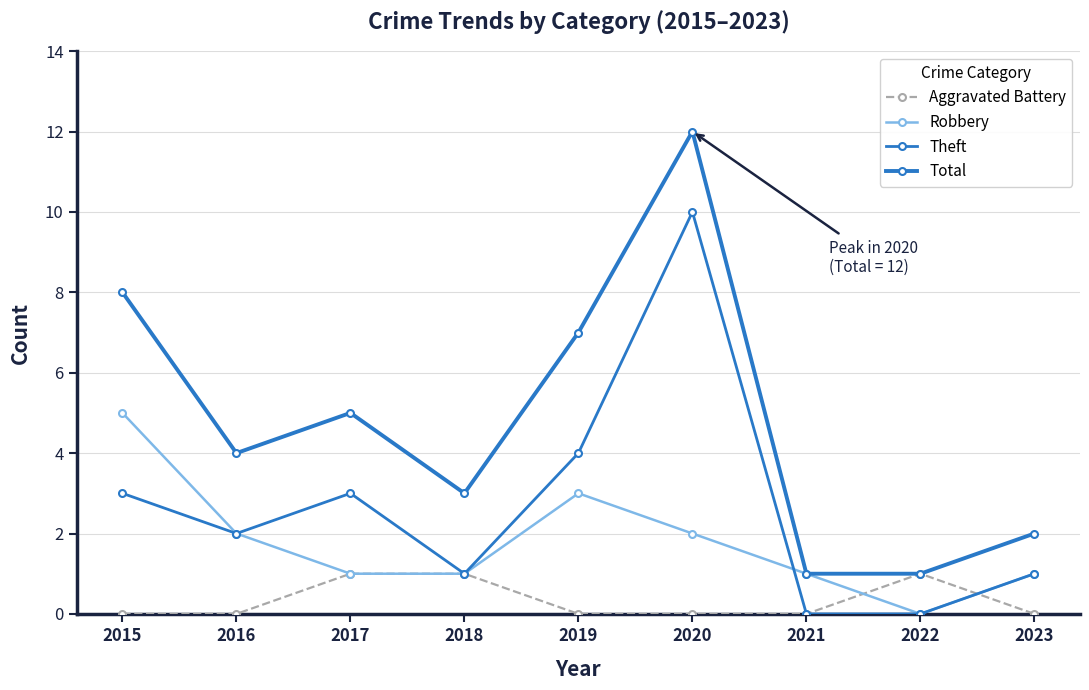

Which series changed the most between 2020 and 2021?

Total